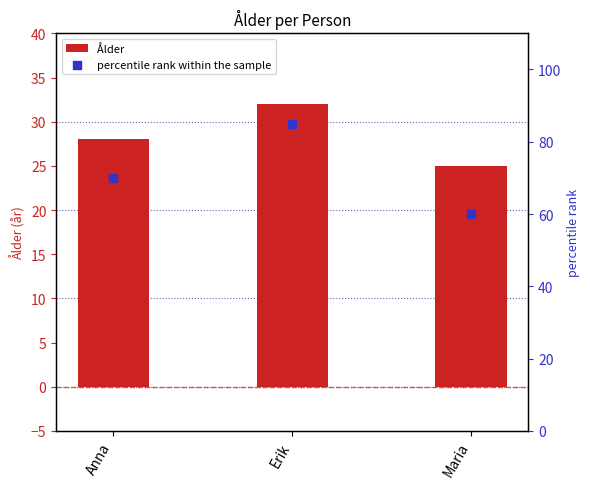

Which series has the largest Y range (max minus min)?

percentile rank within the sample